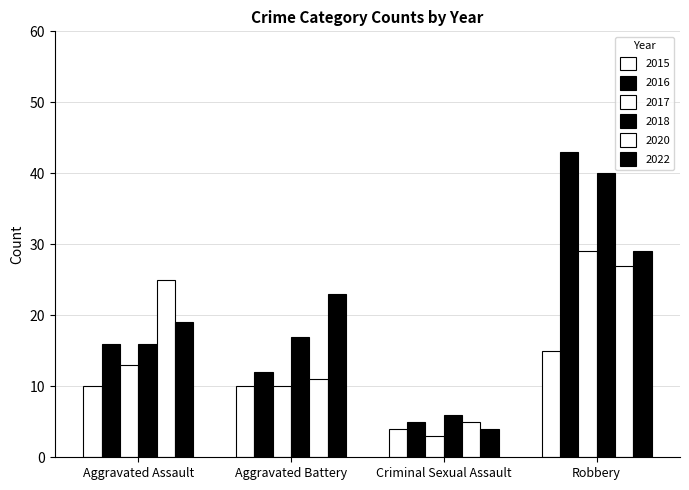

How many data points in 2018 are less than 17?

2